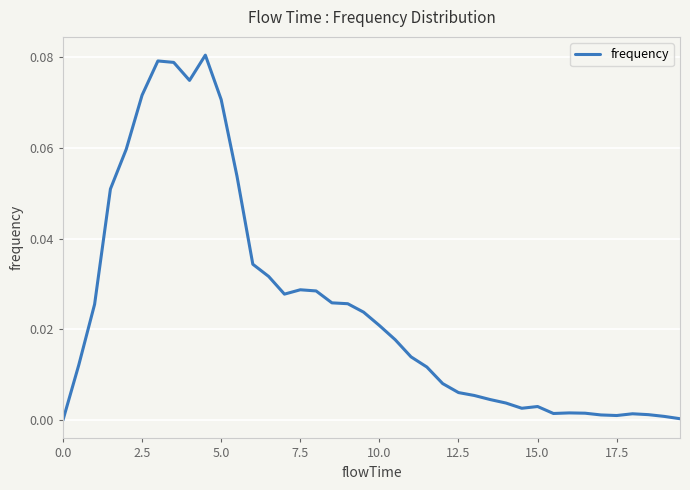

How many lines are shown in the chart?

1